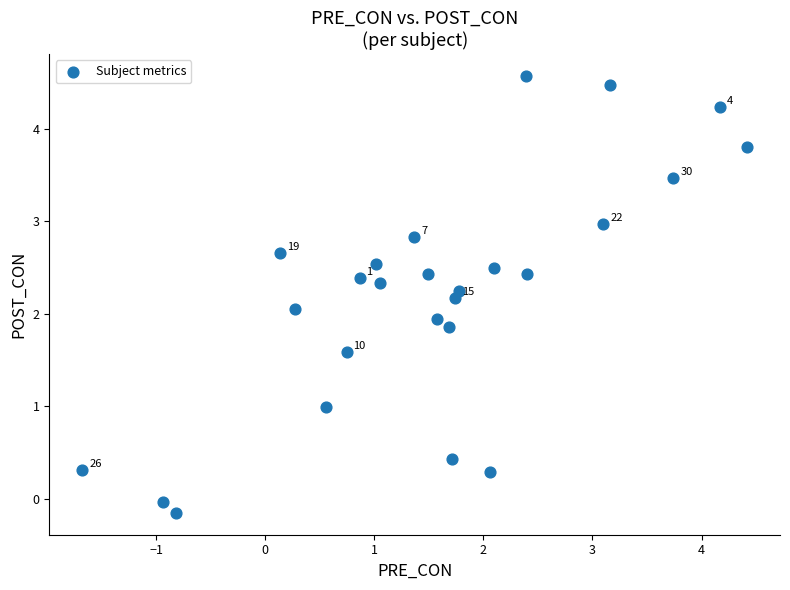

What is the range of X values (max minus min)?

6.1